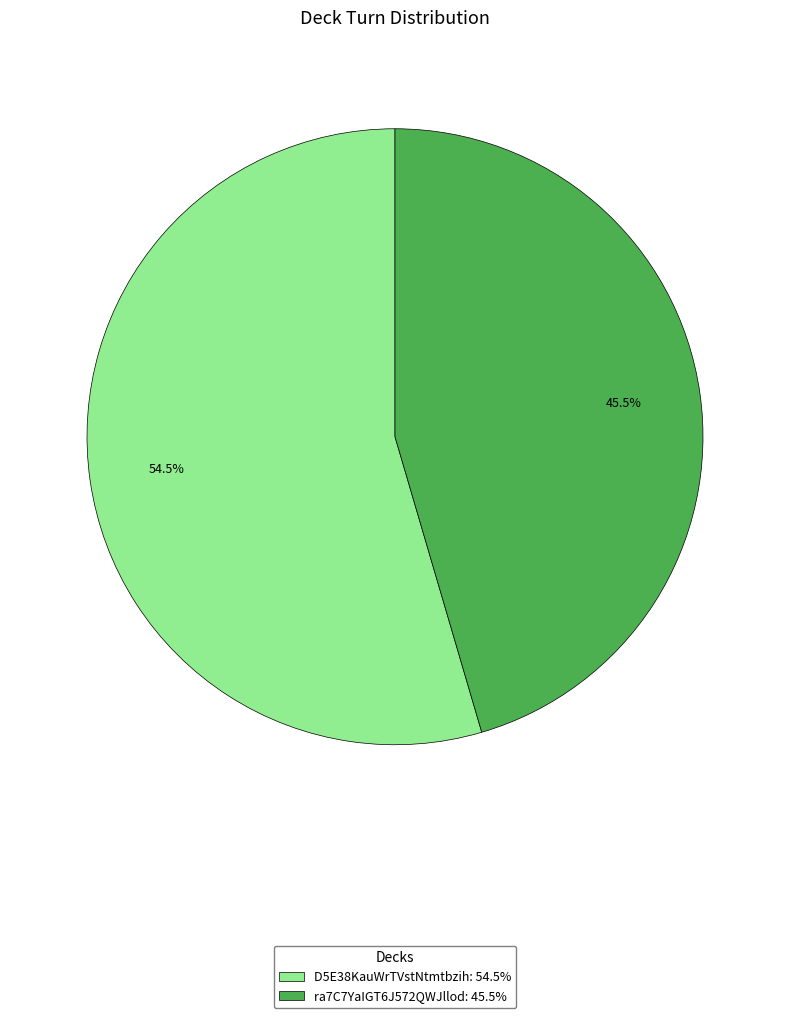

To the nearest percent, what is the combined percentage of D5E38KauWrTVstNtmtbzih and ra7C7YaIGT6J572QWJllod?

100%